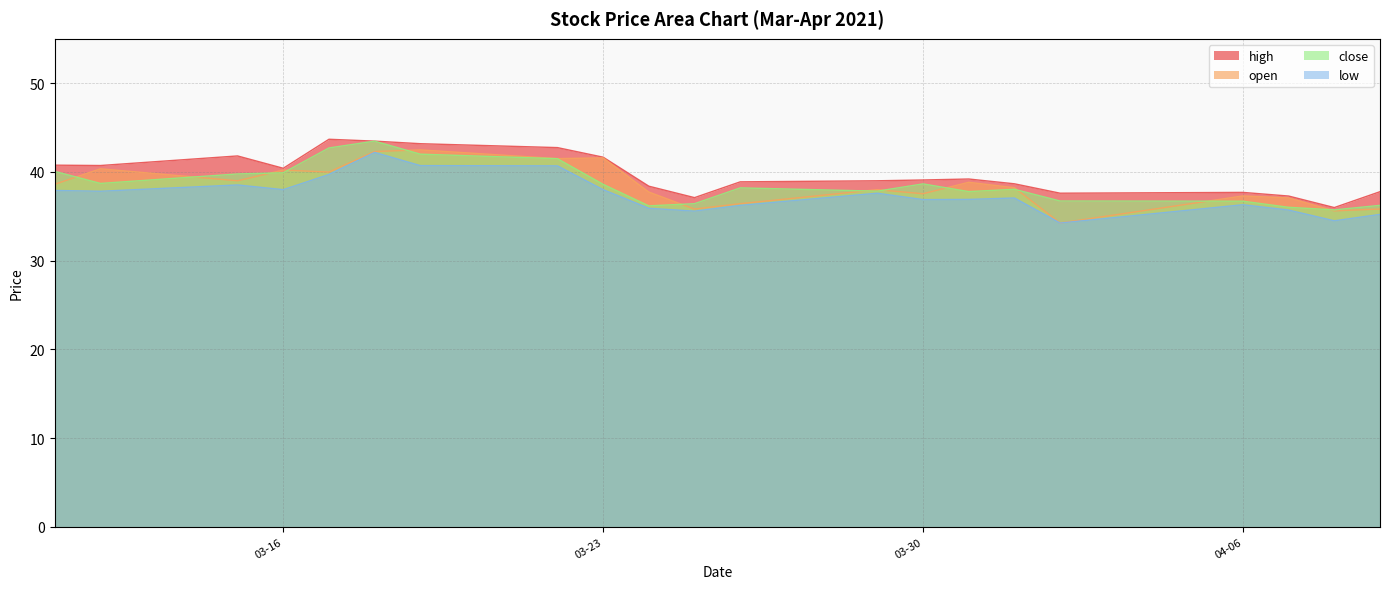

What is the minimum value for high?

36.0